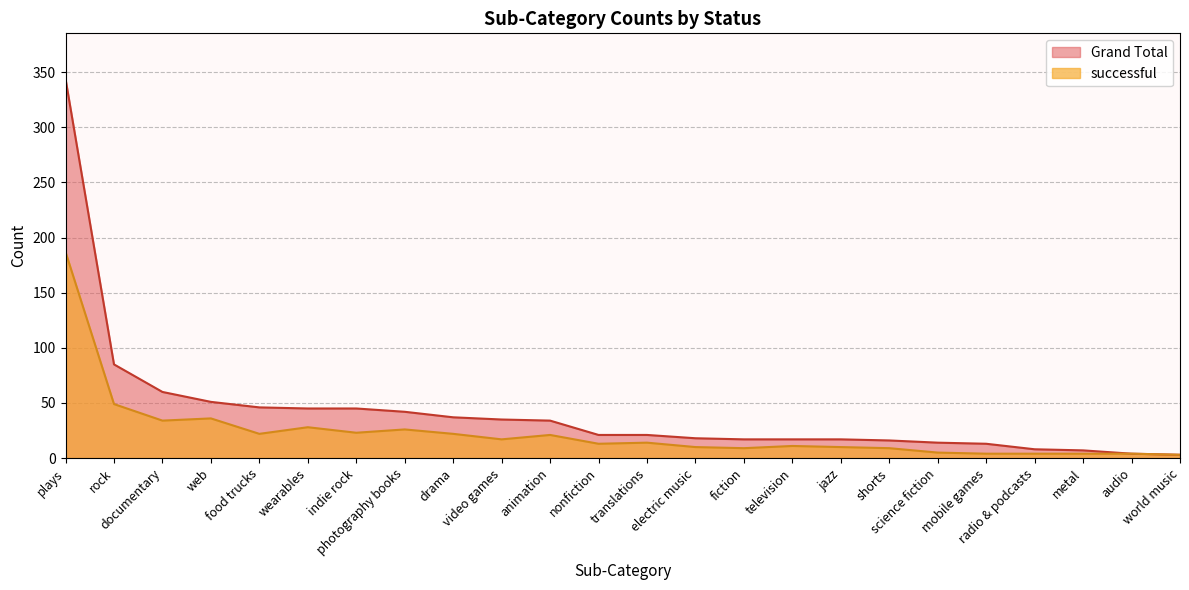

Rank the series by their average value, from highest to lowest.

Grand Total, successful